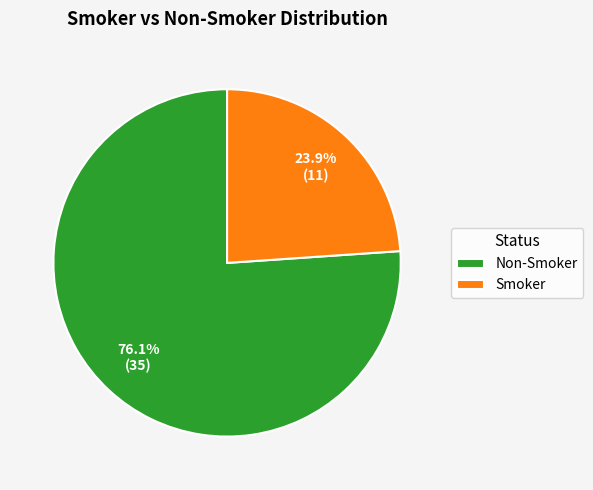

Which has a higher value, Non-Smoker or Smoker?

Non-Smoker